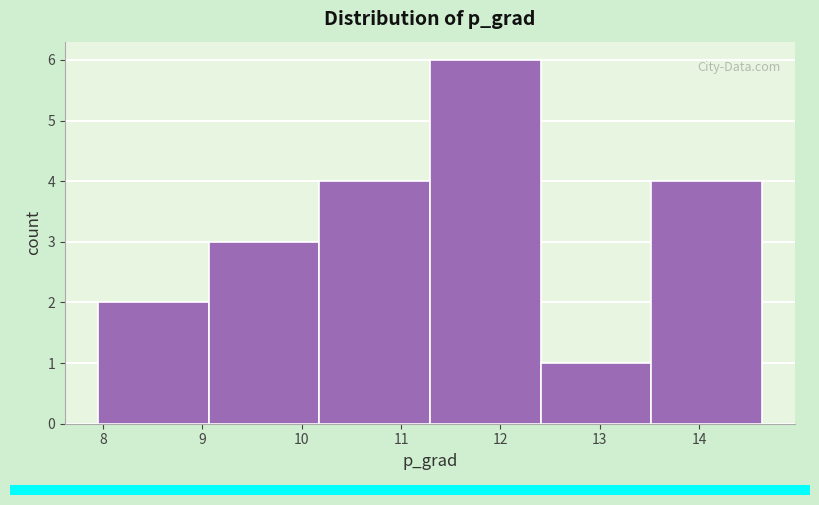

Which range on the x-axis has the tallest bar?

11.3 to 12.4